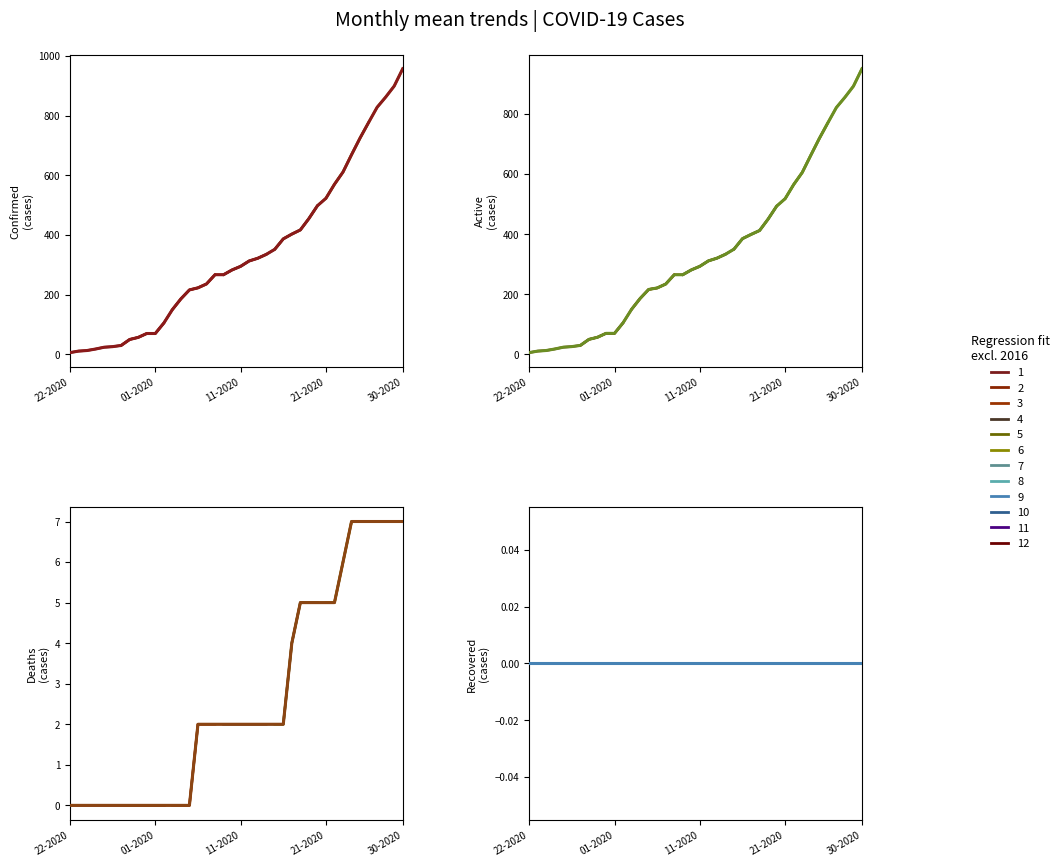

At which category does the chart reach its minimum across all series?

22-2020